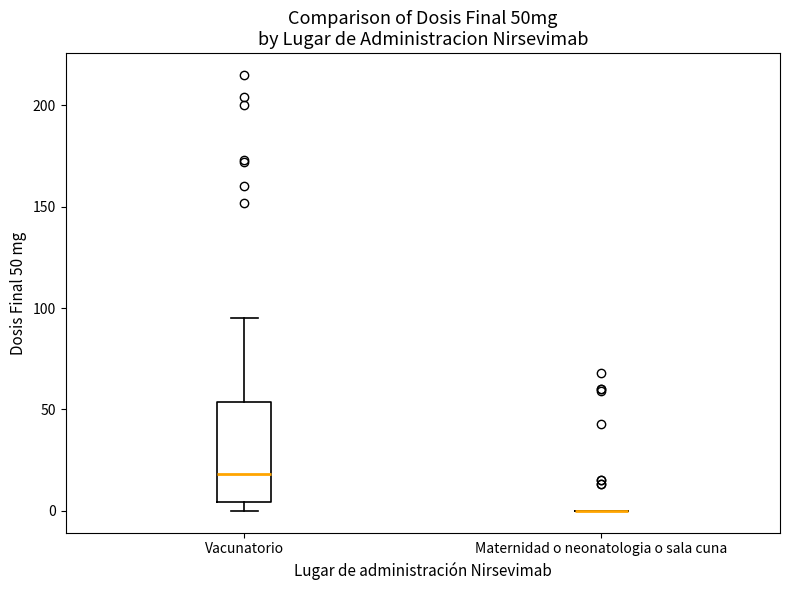

Where is the lower edge of the box for Vacunatorio on the y-axis? The values are not printed on the chart, so give them approximately, as read against the axis.

5